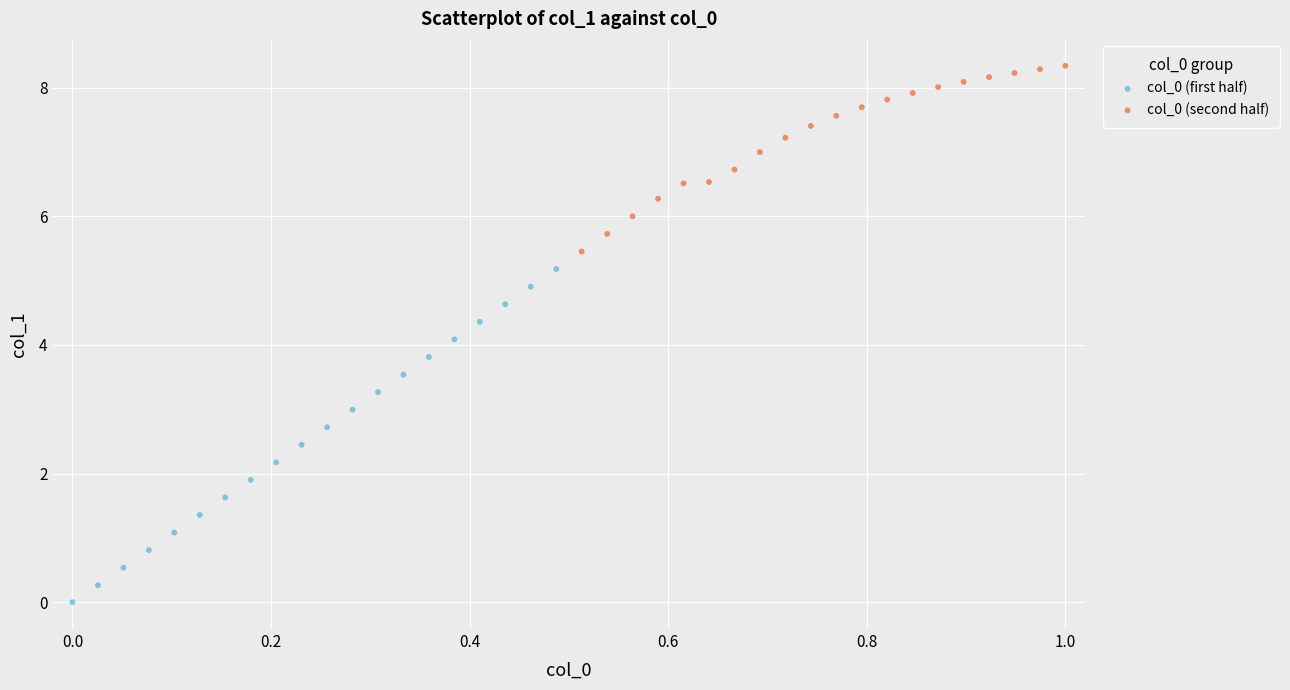

Which series contains the highest Y value?

col_0 (second half)